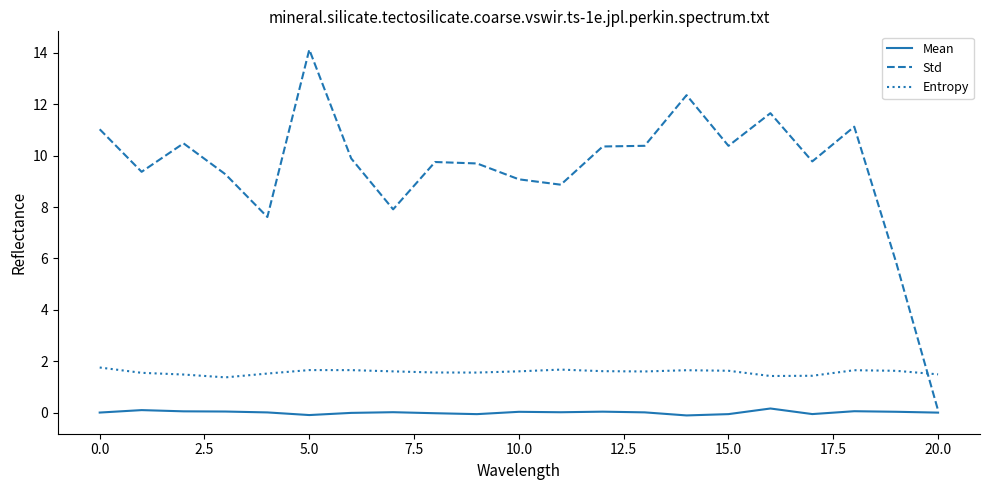

What is the sum of all Std values?

199.0